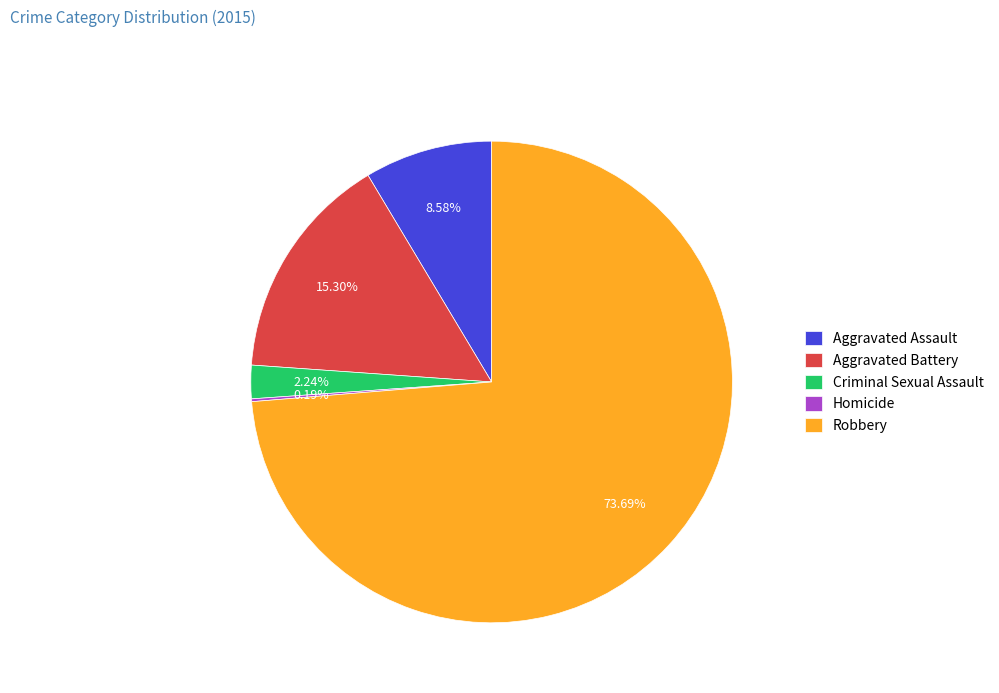

What is the ratio of the value at Aggravated Battery to the value at Criminal Sexual Assault?

6.8